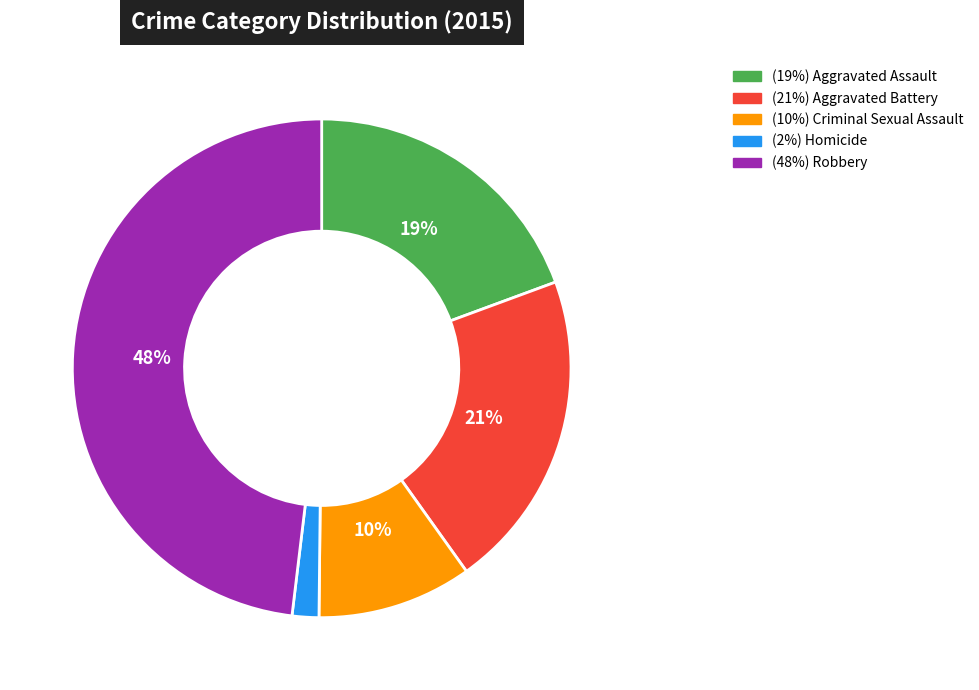

Does any single category account for the majority?

No